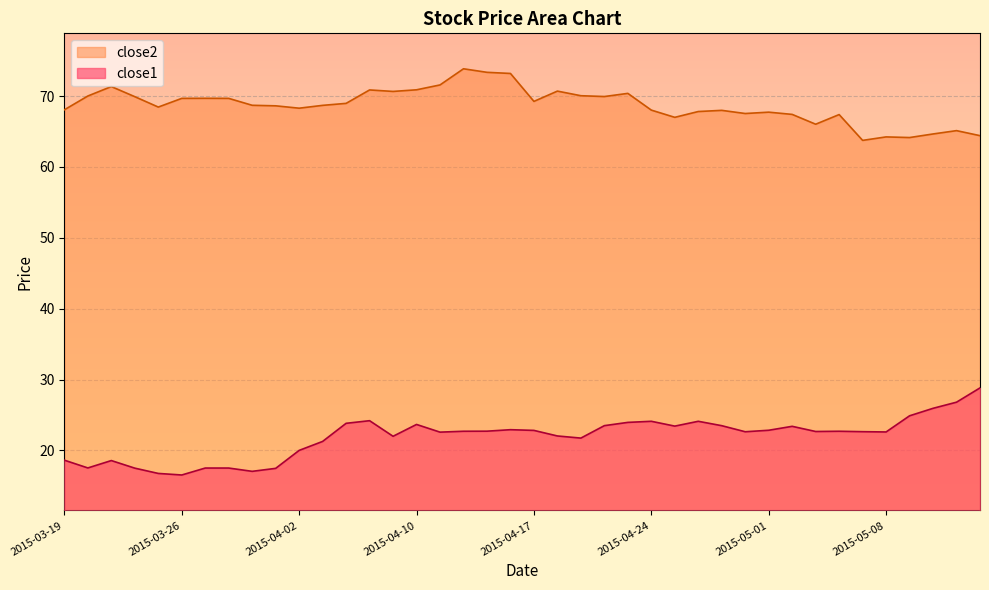

How many interior local valleys does the close2 series have?

10